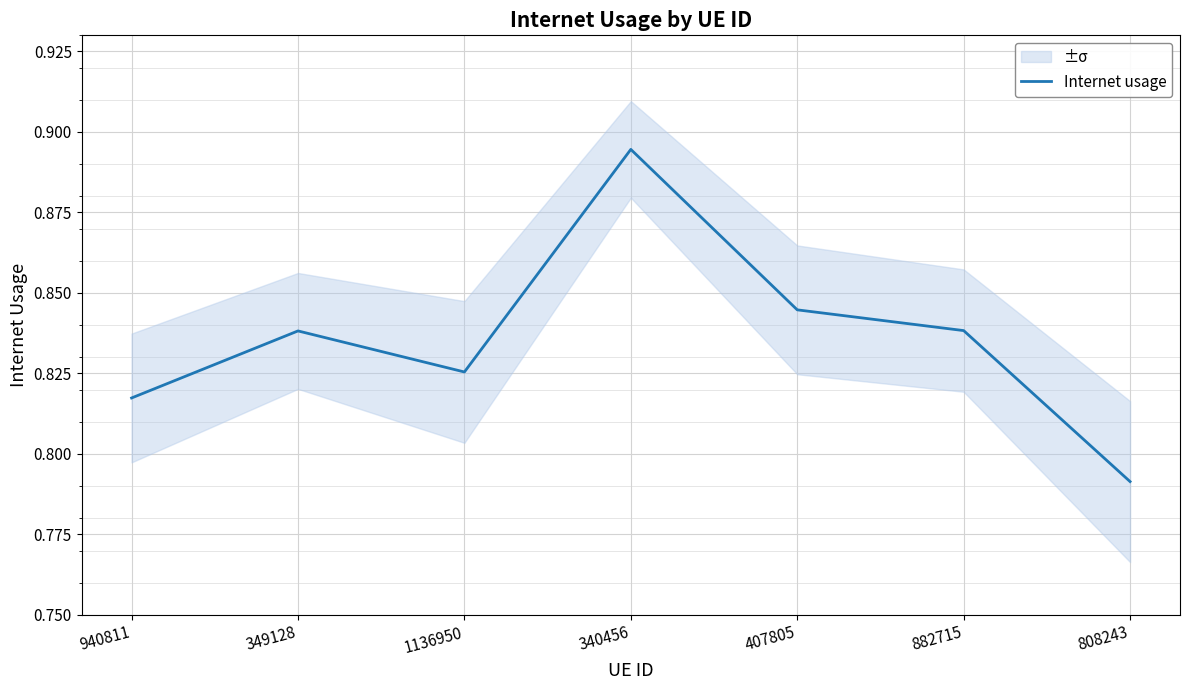

Between 1136950 and 808243, which is larger?

1136950